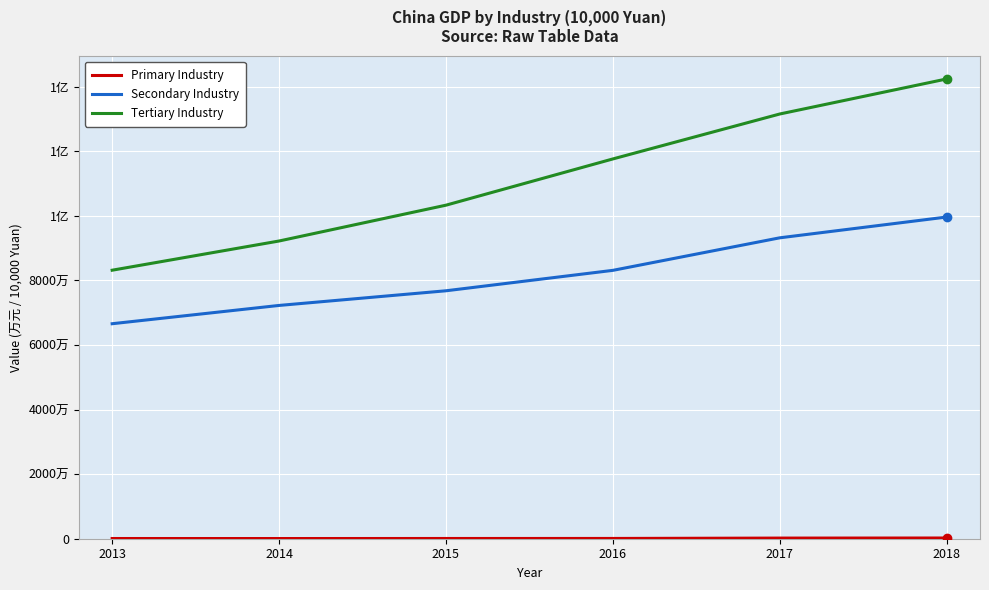

Does the chart have visible grid lines?

Yes